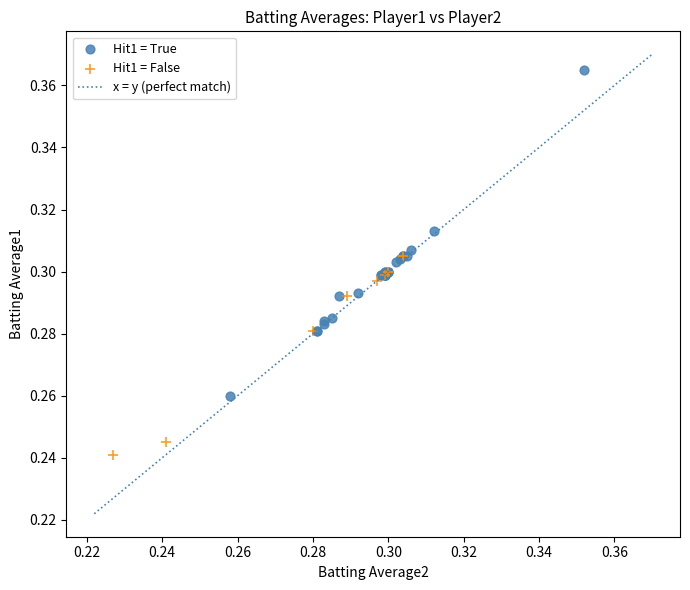

Which series reaches the minimum Y coordinate?

Hit1 = False